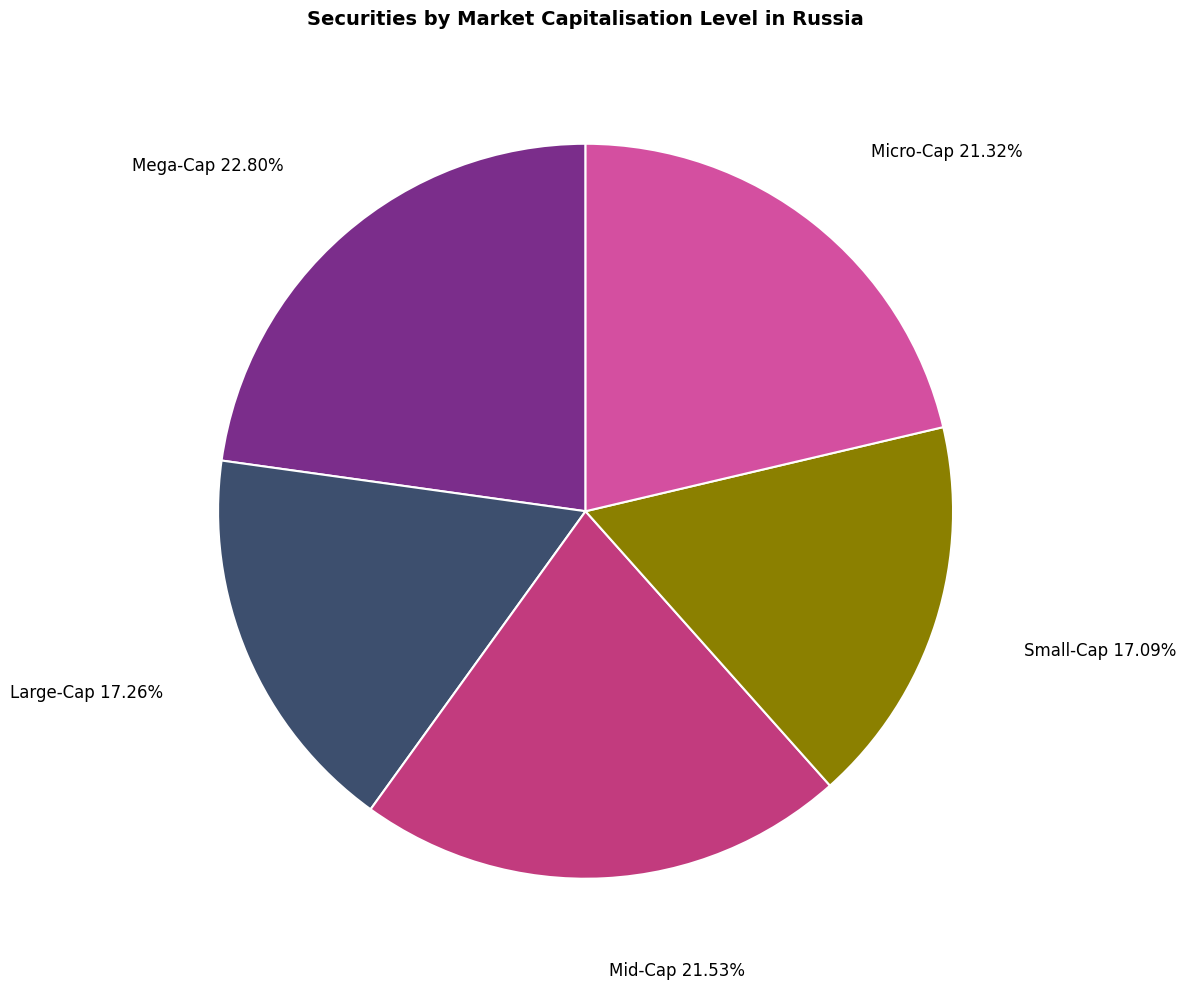

Does any single category account for the majority?

No